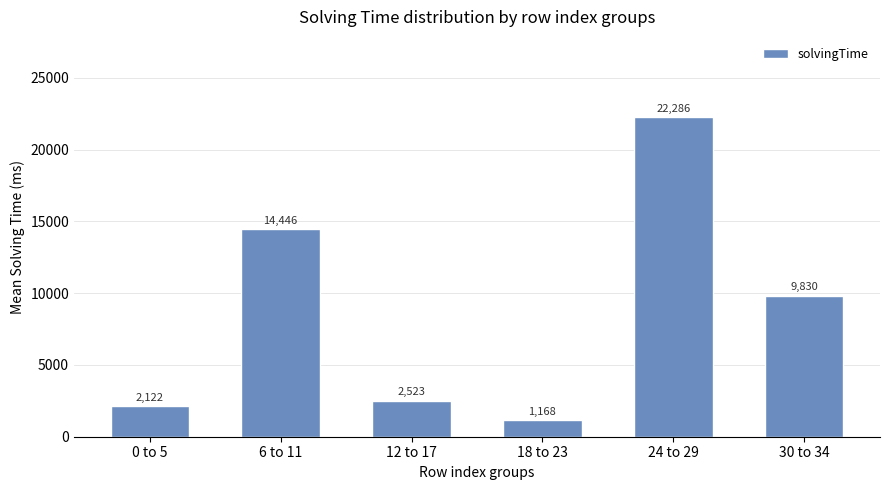

Reading left to right, what are all the values shown in this chart?

2122	14446	2523	1168	22286	9830